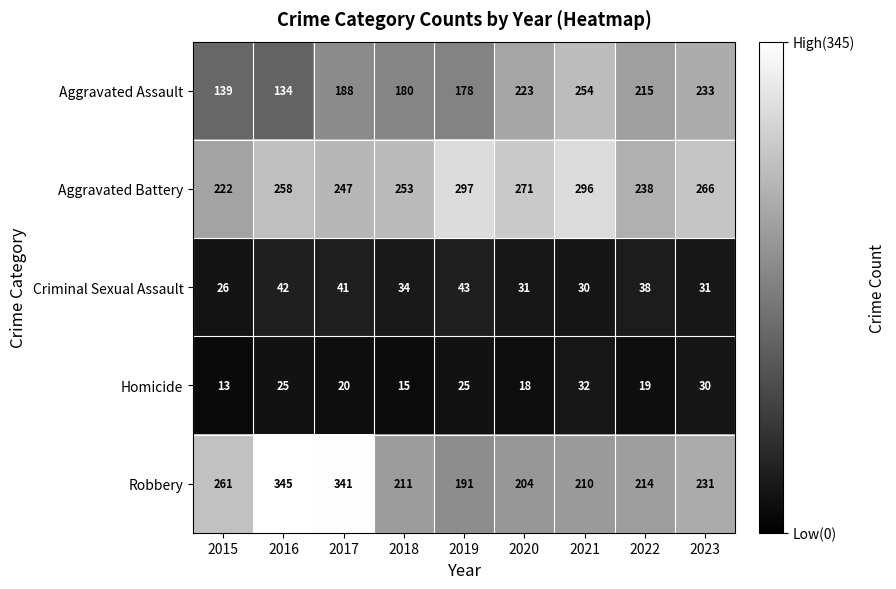

Which series has the largest total across all categories?

Aggravated Battery